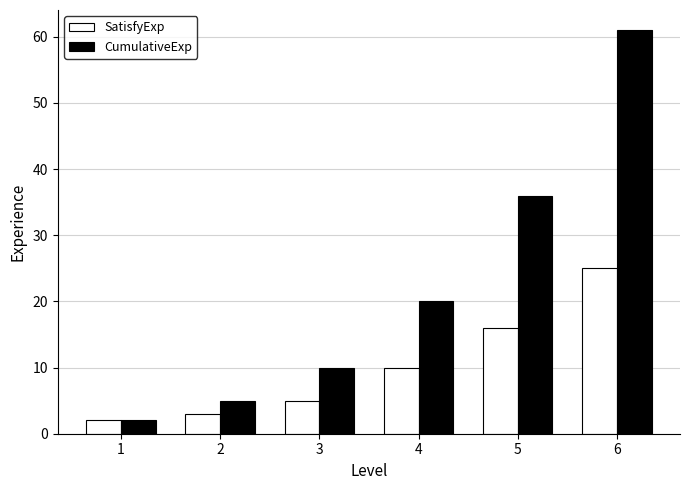

What is the difference between the second highest and minimum values in the SatisfyExp series?

14